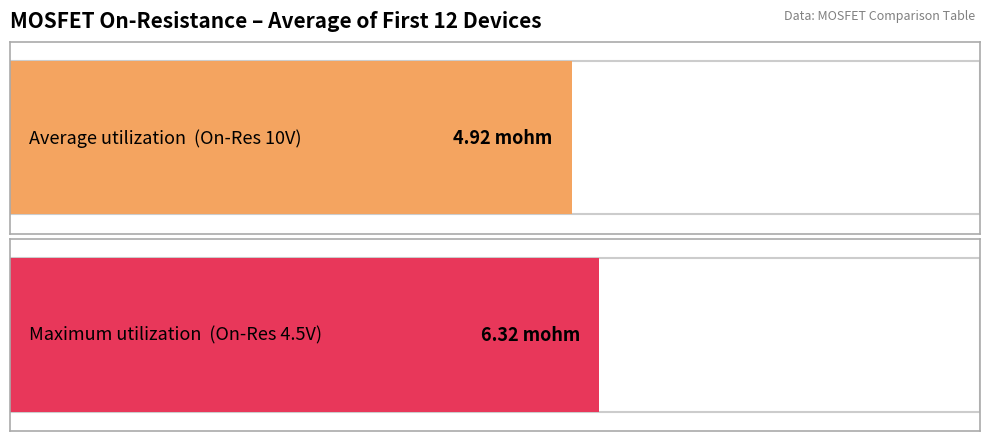

Are the bars grouped side by side (vs. stacked)?

Yes